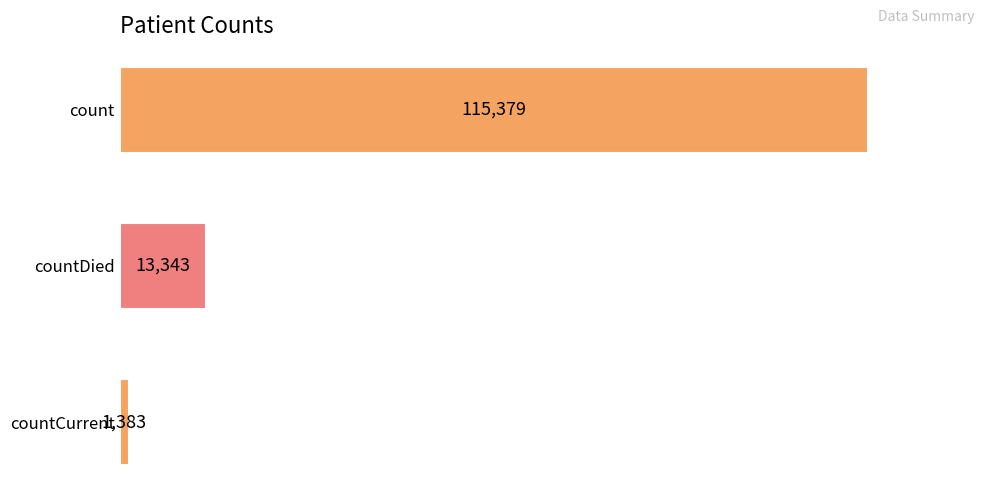

How many values are below 13343?

1